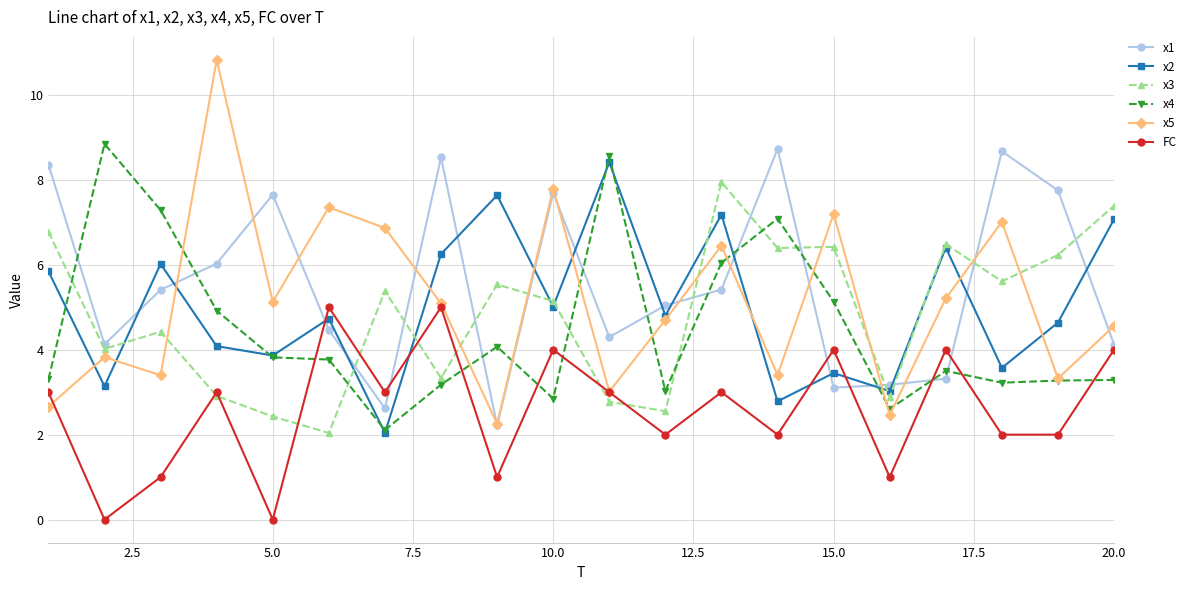

What is the maximum value for x2?

8.4